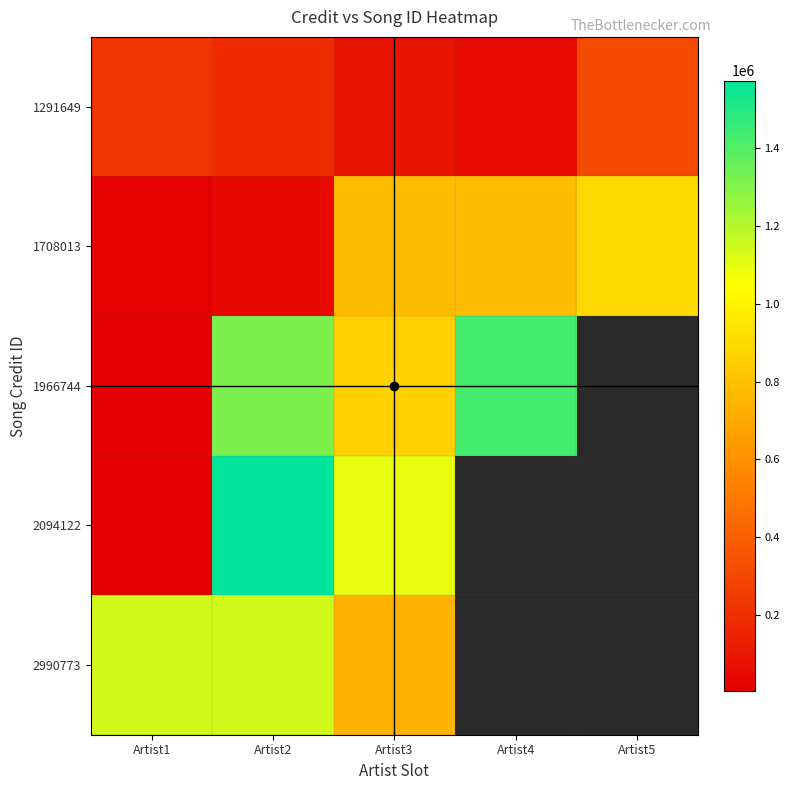

At which label does 1708013 reach its minimum?

Artist1